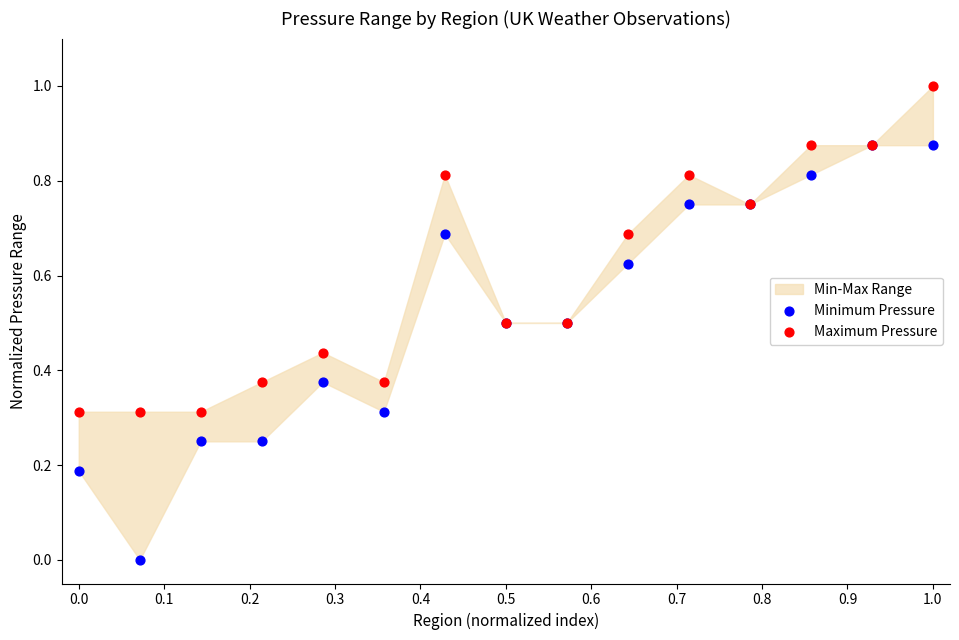

Which series reaches the maximum Y coordinate?

Maximum Pressure